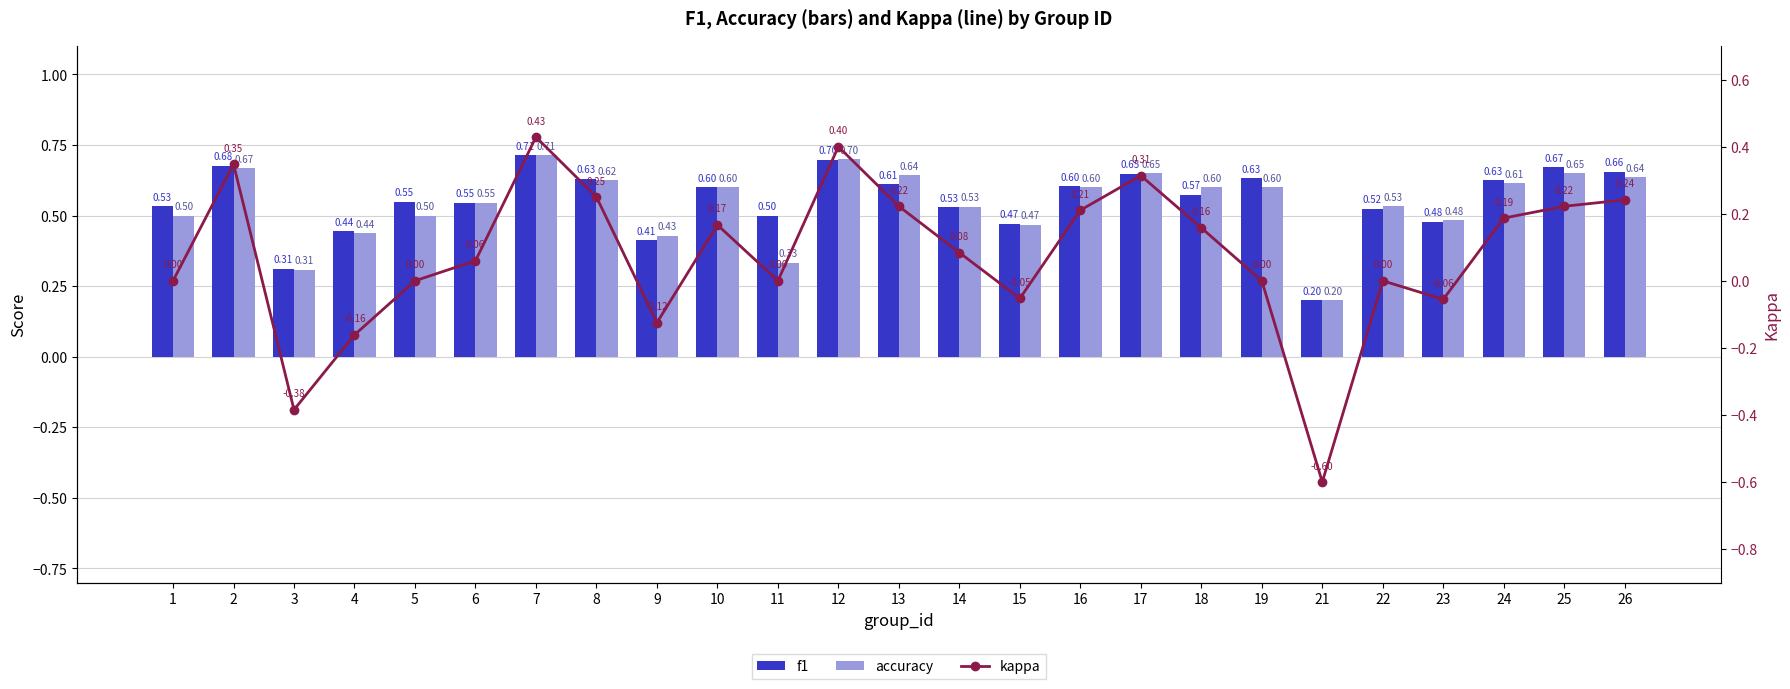

Read the accuracy value at 9.

0.4